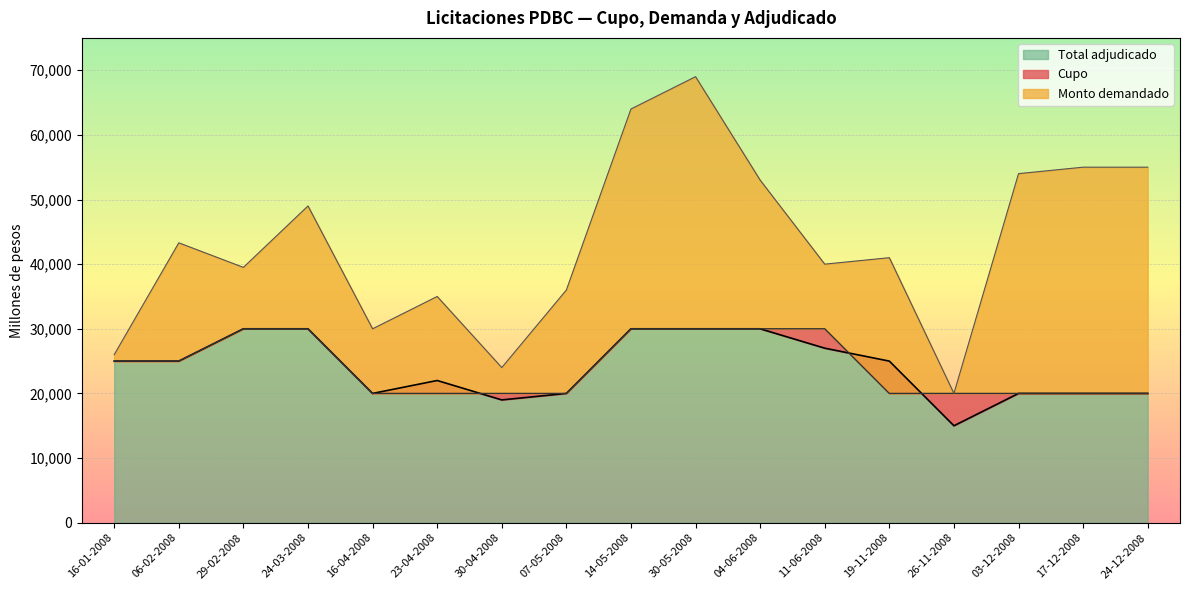

Rank the series at 06-02-2008 from highest to lowest value.

Monto demandado, Cupo, Total adjudicado